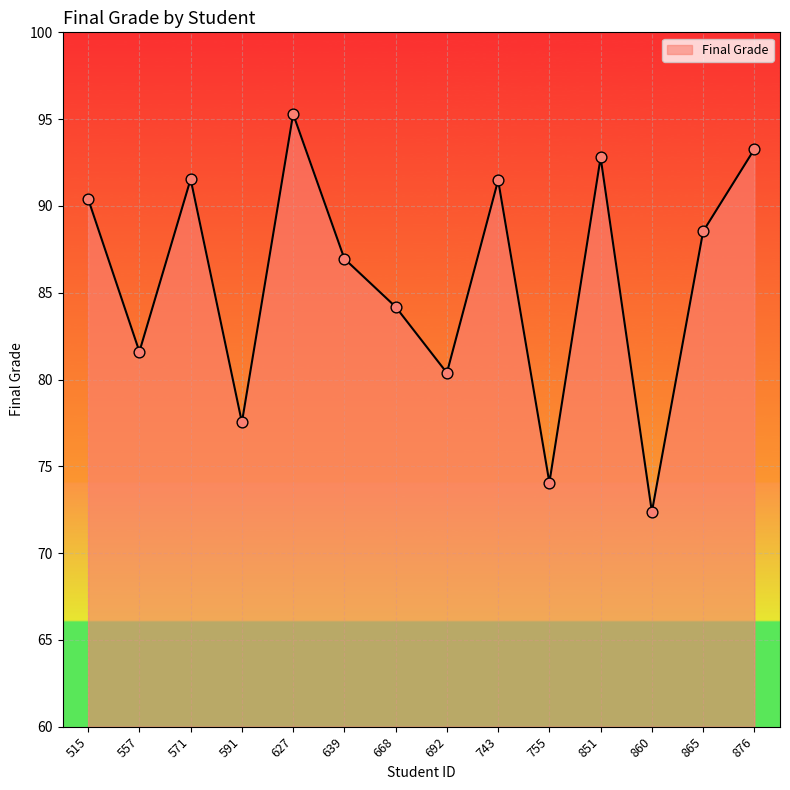

Approximately how many times larger is the value at 743 compared to 627?

1.0